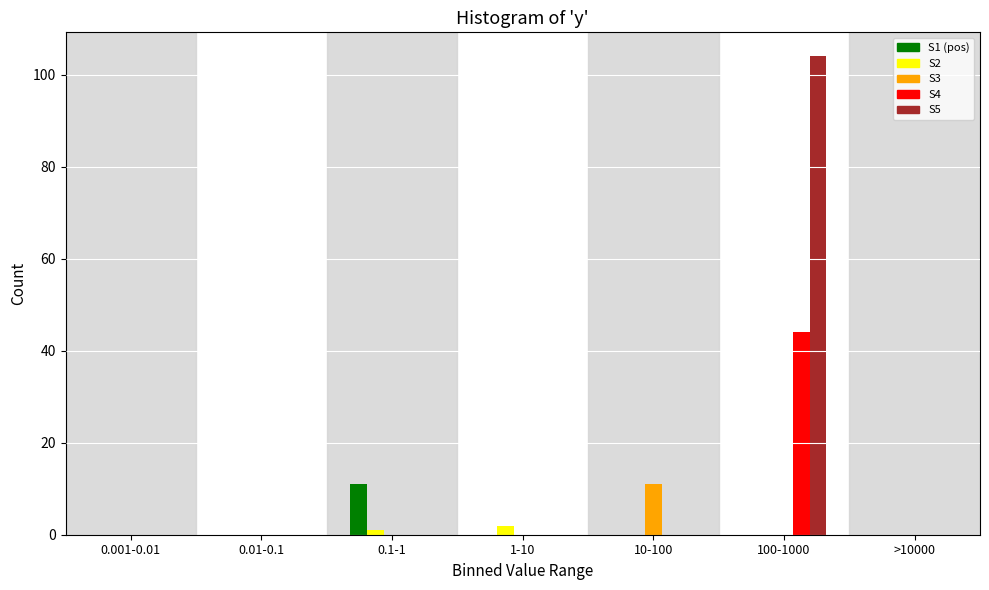

What is the sum of all S5 values?

104